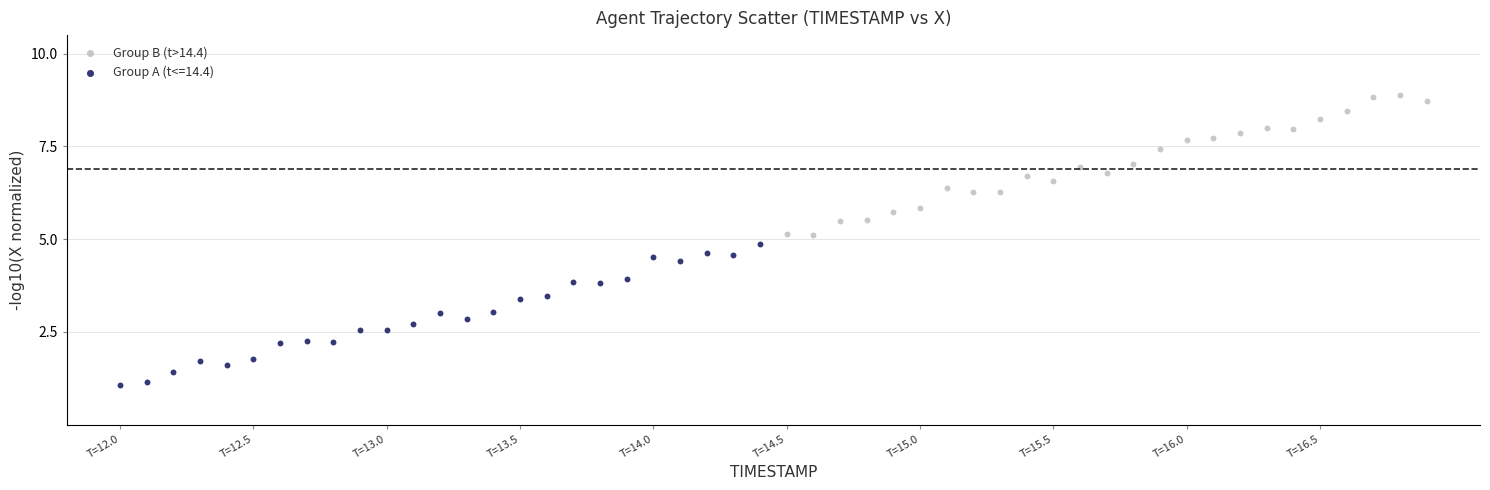

Which series reaches the maximum Y coordinate?

Group B (t>14.4)